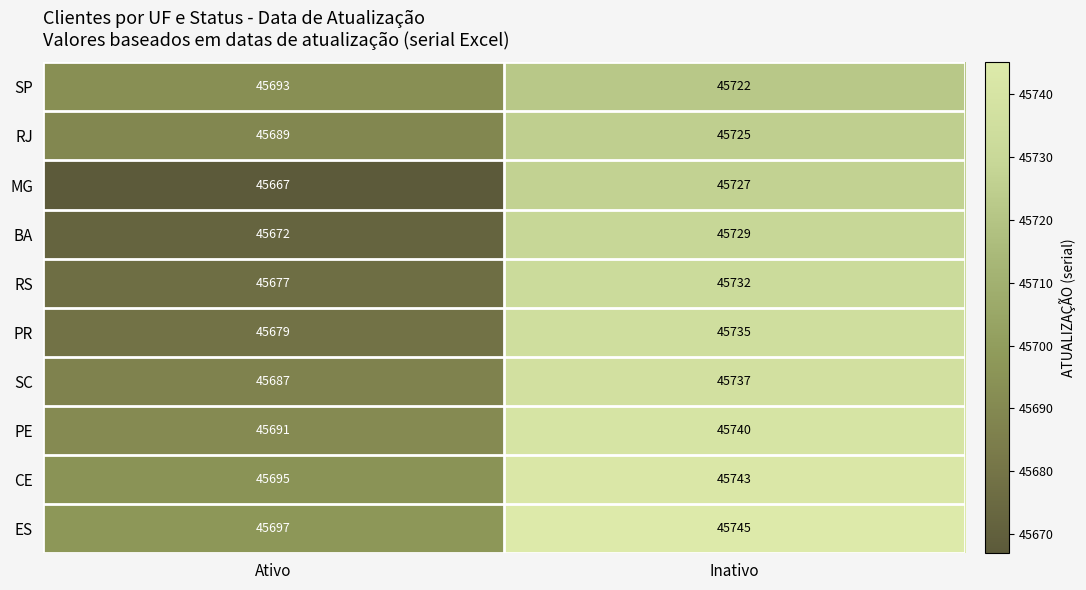

Reading right to left, list all the values displayed in this chart.

SP: Inativo=45722	Ativo=45693
RJ: Inativo=45725	Ativo=45689
MG: Inativo=45727	Ativo=45667
BA: Inativo=45729	Ativo=45672
RS: Inativo=45732	Ativo=45677
PR: Inativo=45735	Ativo=45679
SC: Inativo=45737	Ativo=45687
PE: Inativo=45740	Ativo=45691
CE: Inativo=45743	Ativo=45695
ES: Inativo=45745	Ativo=45697